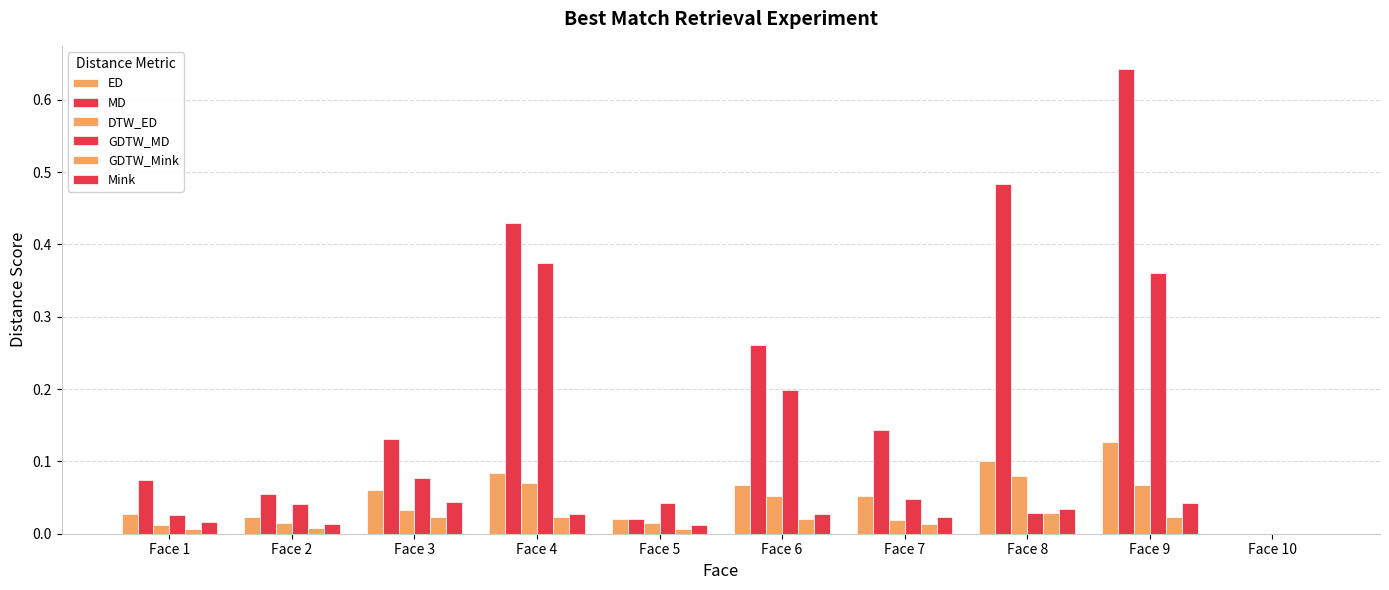

What is the total value across all series at Face 9?

1.3